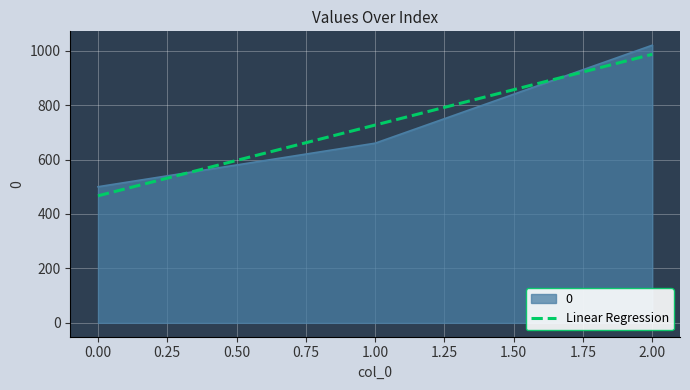

Does the chart have visible grid lines?

Yes